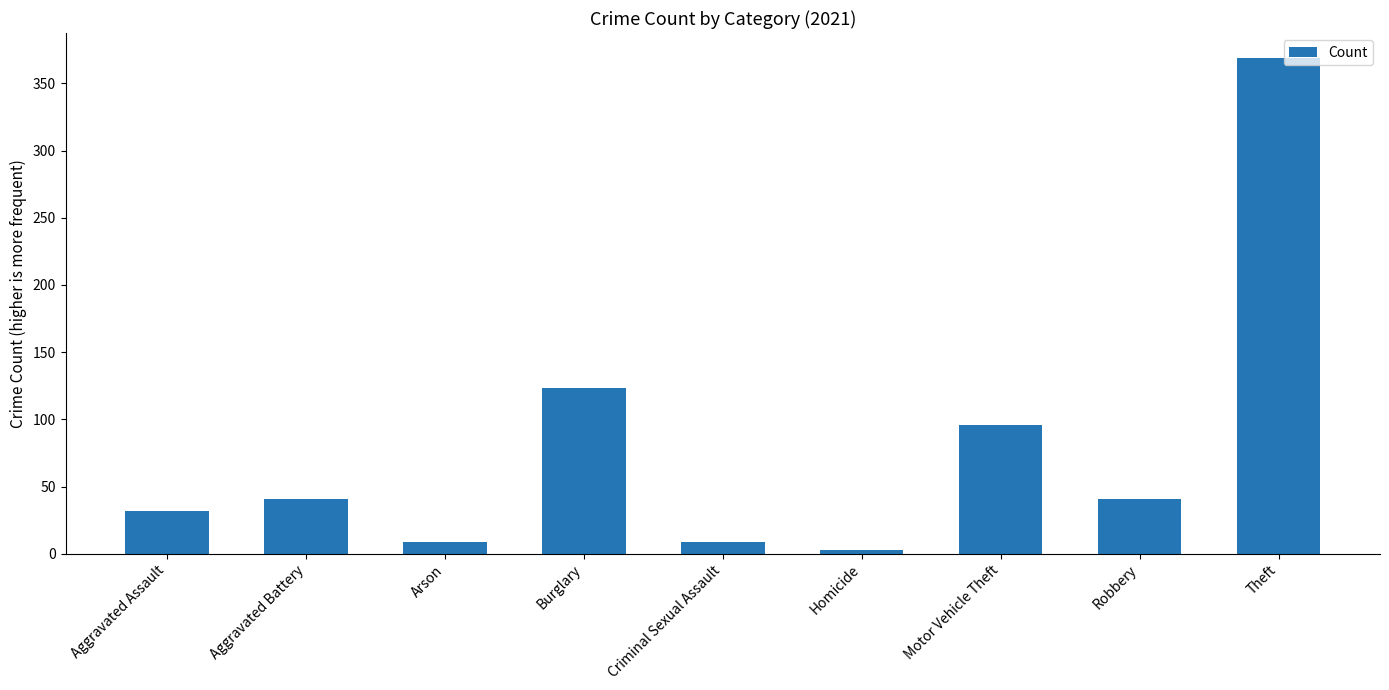

At which label is the value closest to 186?

Burglary